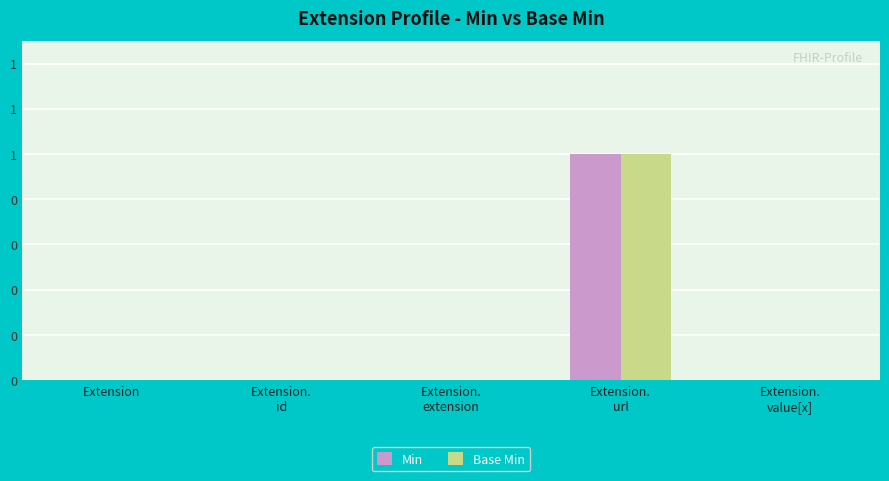

The Min series shows 0 at Extension.
value[x]. True or false?

True